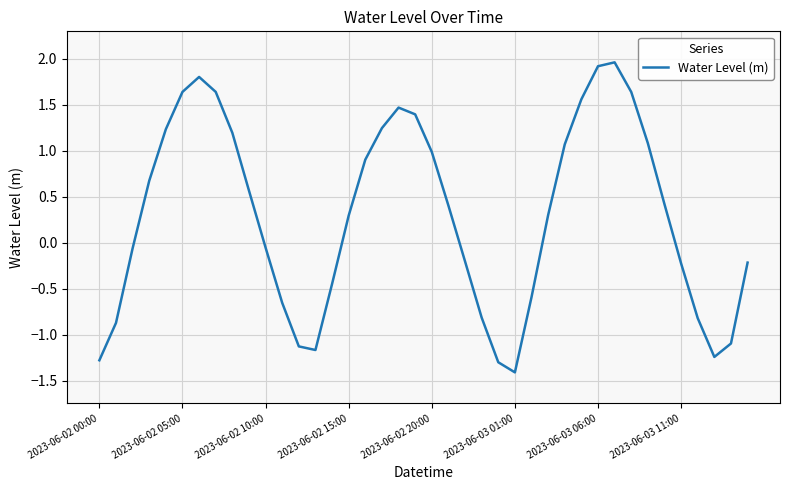

What is the difference between the maximum and minimum values?

3.4